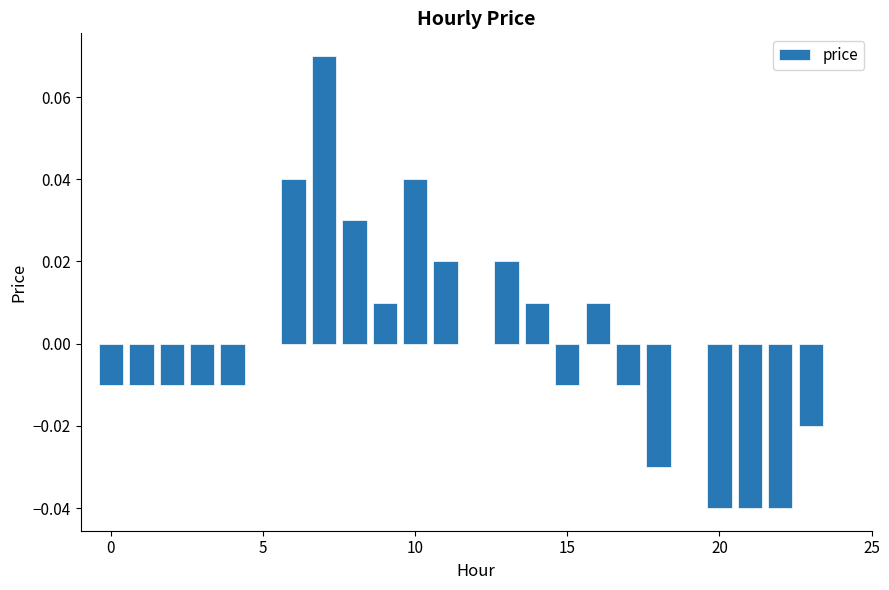

Count the number of categories in the chart.

24